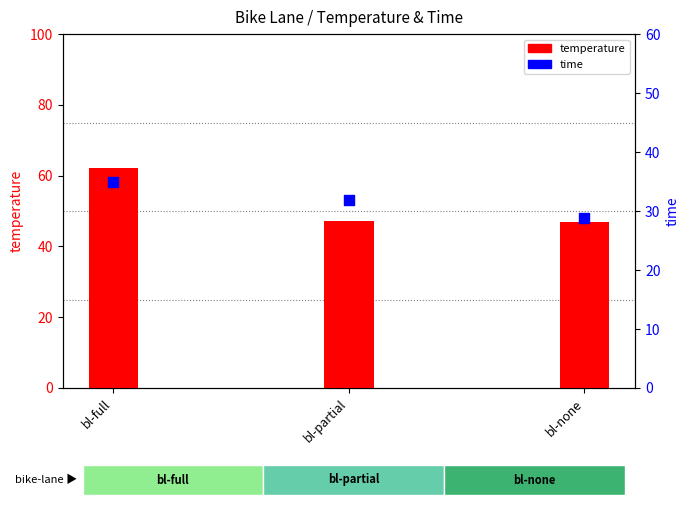

What are all the series names shown in the legend?

temperature, time